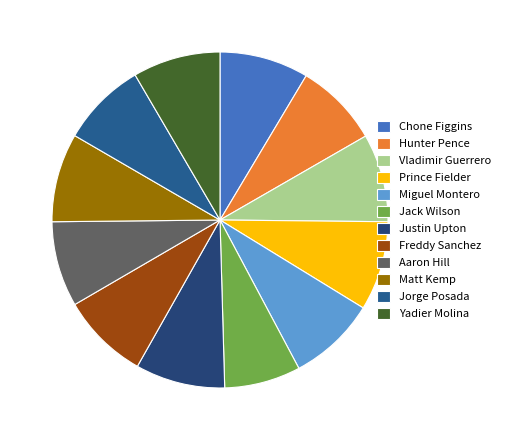

What percentage is the Justin Upton slice, to the nearest percent?

9%